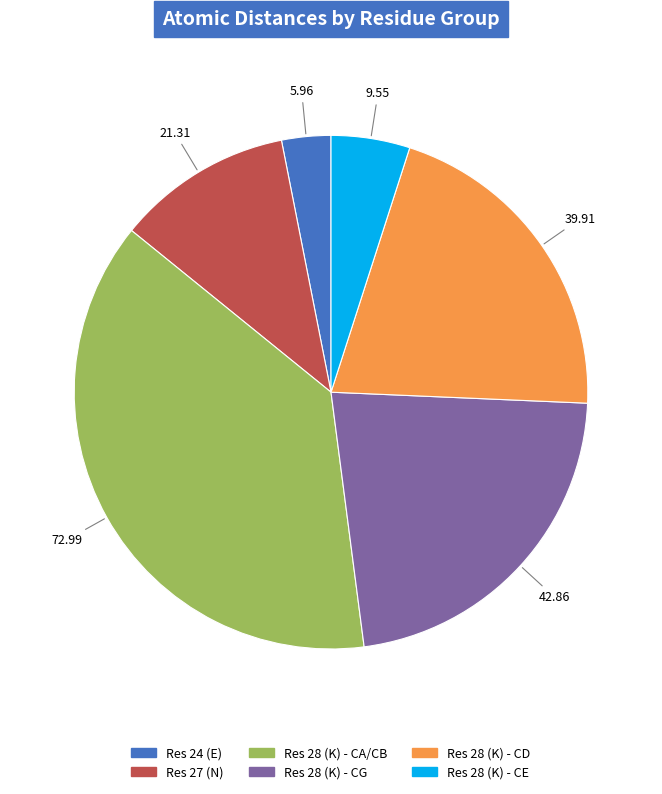

Is there any slice that represents more than half of the pie?

No